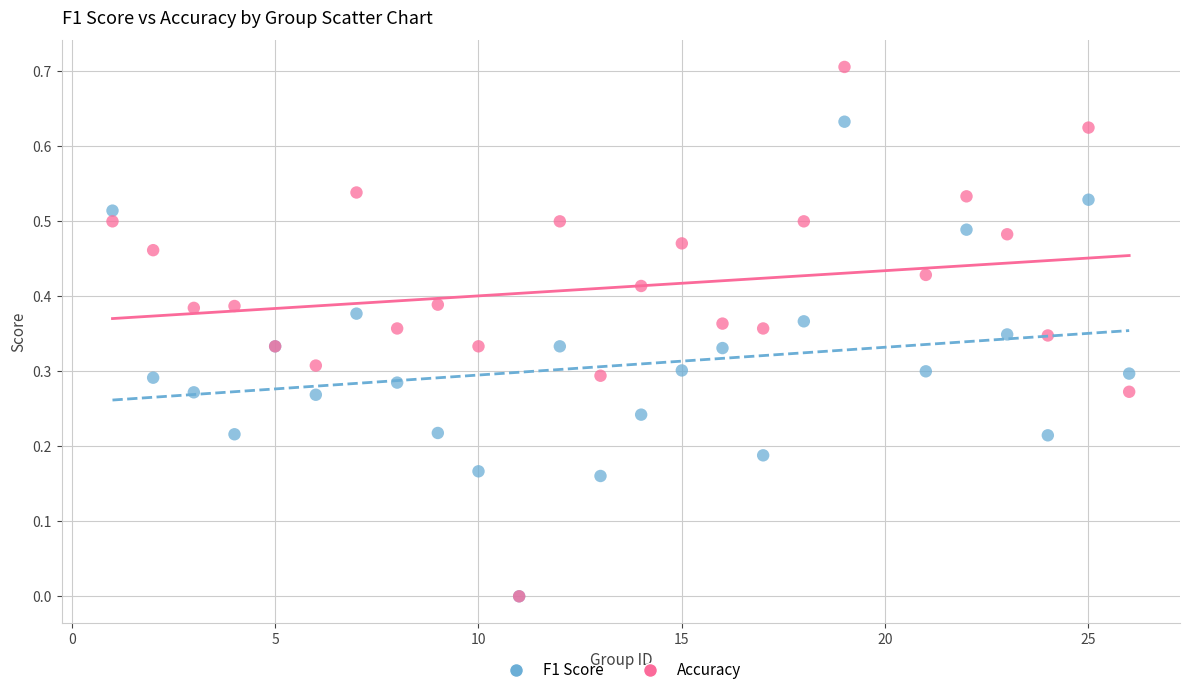

What are all the series names shown in the legend?

F1 Score, Accuracy